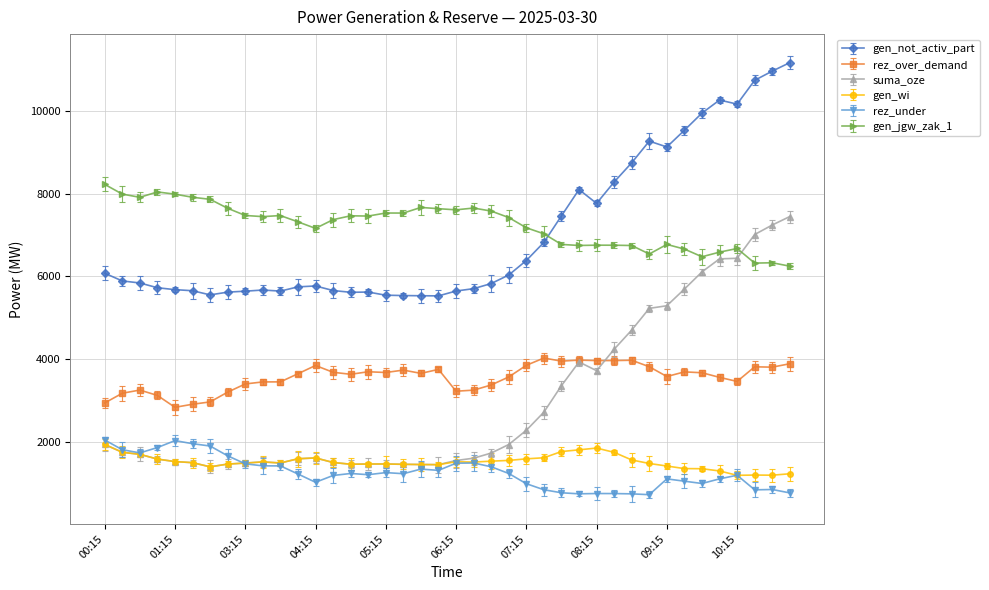

At how many categories does at least one series exceed 5896?

40